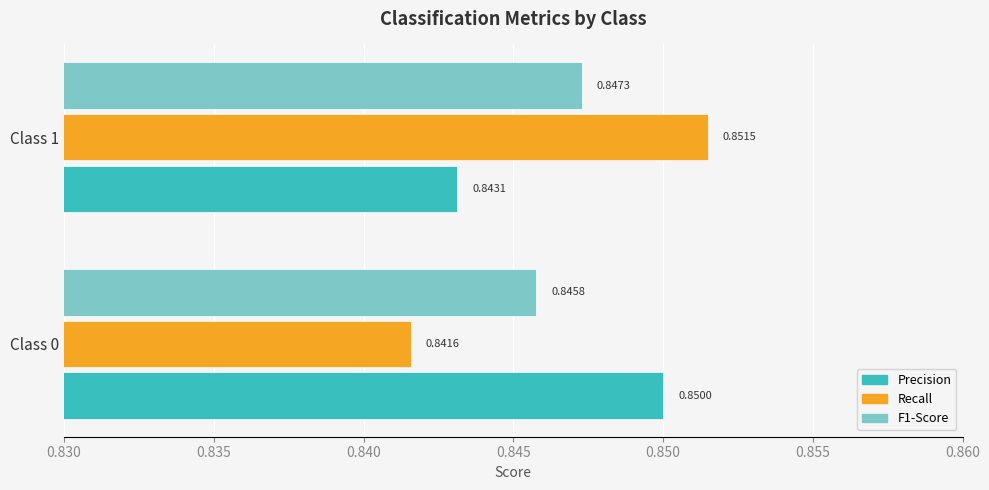

What is the total value across all series at Class 1?

2.5